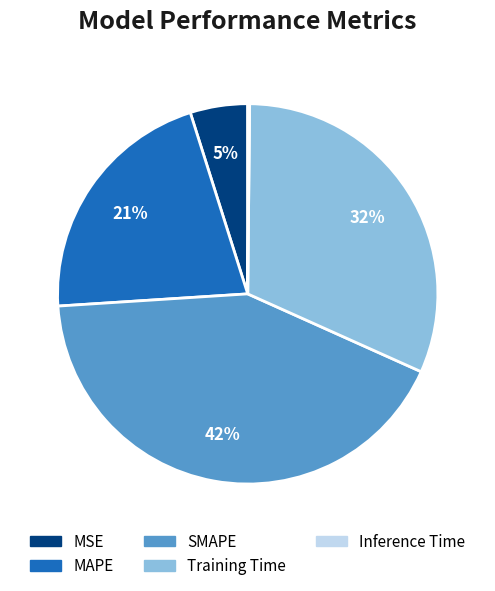

Combined, do MSE and SMAPE account for over 50%?

No